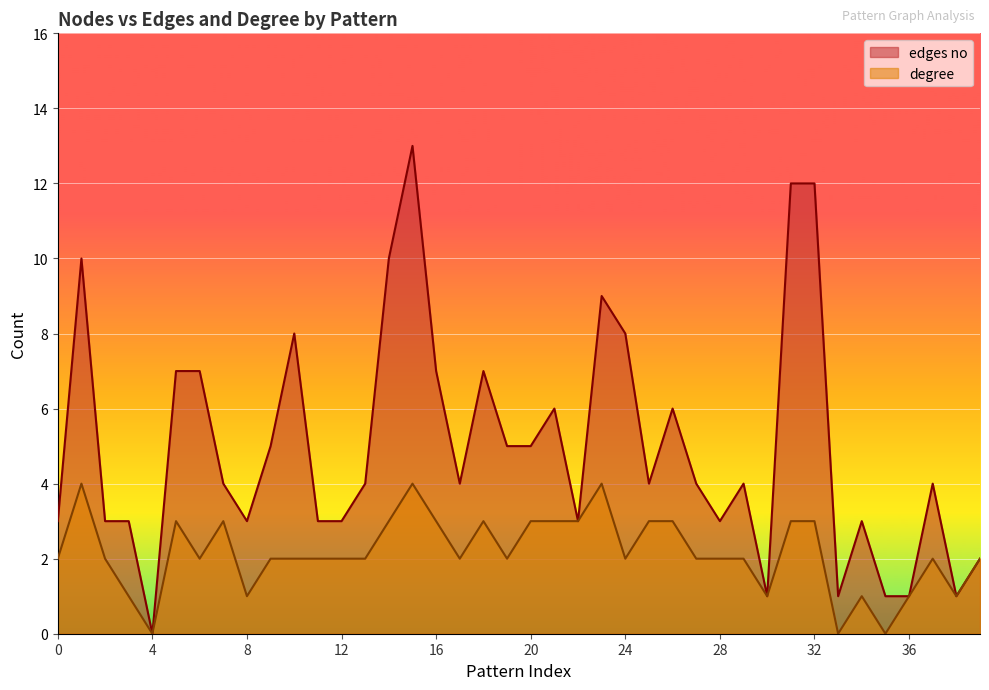

List the series in order of their overall mean, lowest first.

degree, edges no